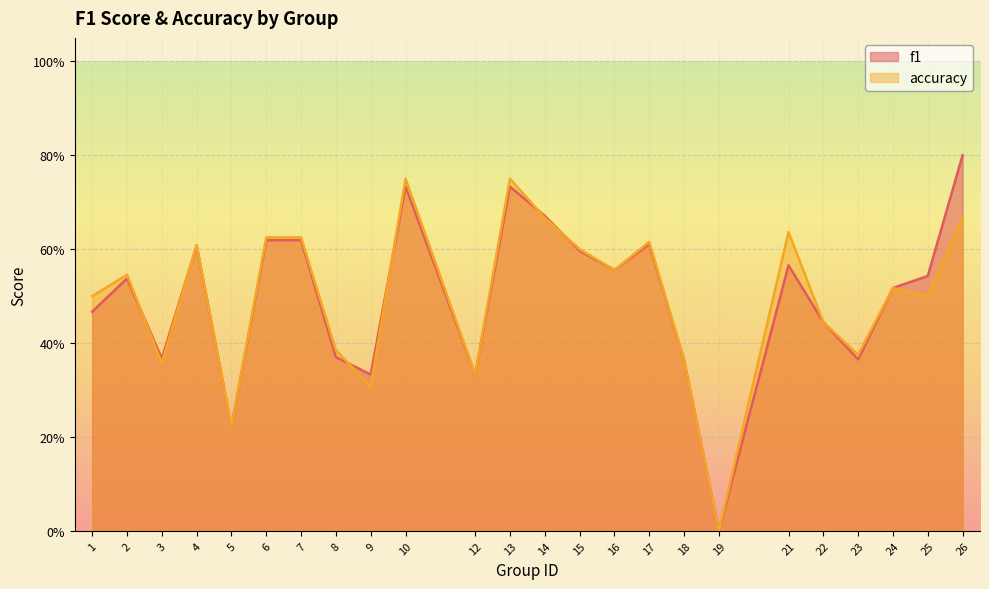

What is the sum of the accuracy values at 26 and 18?

1.0